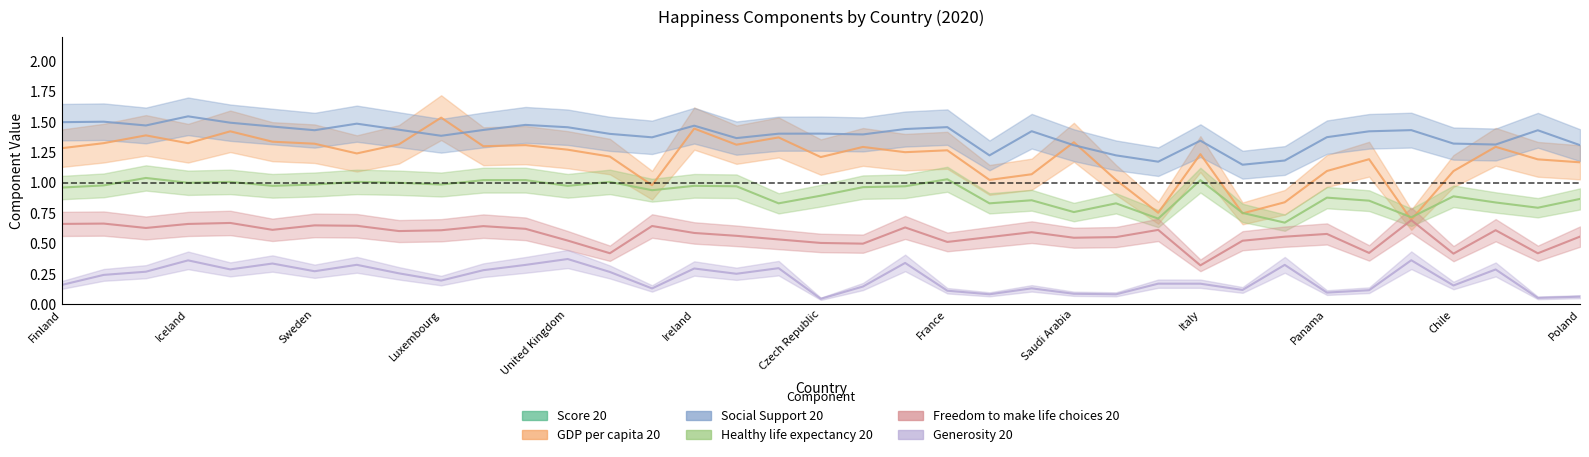

How many data points does each series have?

37